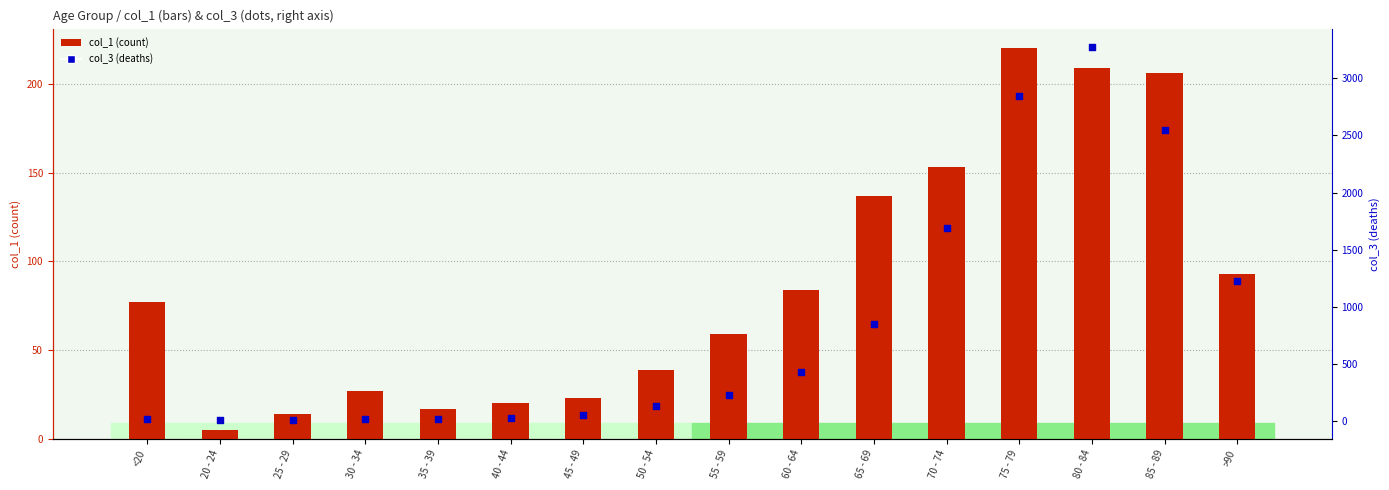

Which series has the widest spread of Y values?

col_3 (deaths)